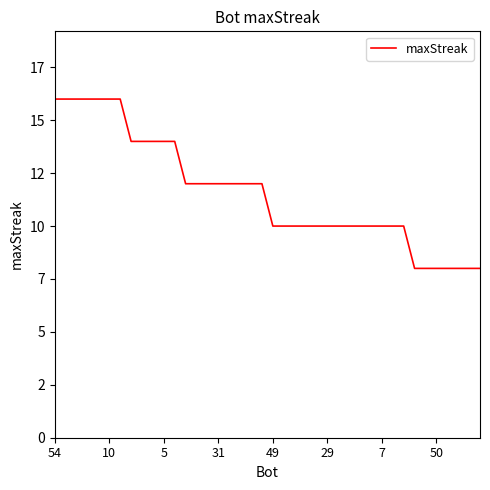

Is this an area chart (filled region under the line)?

No